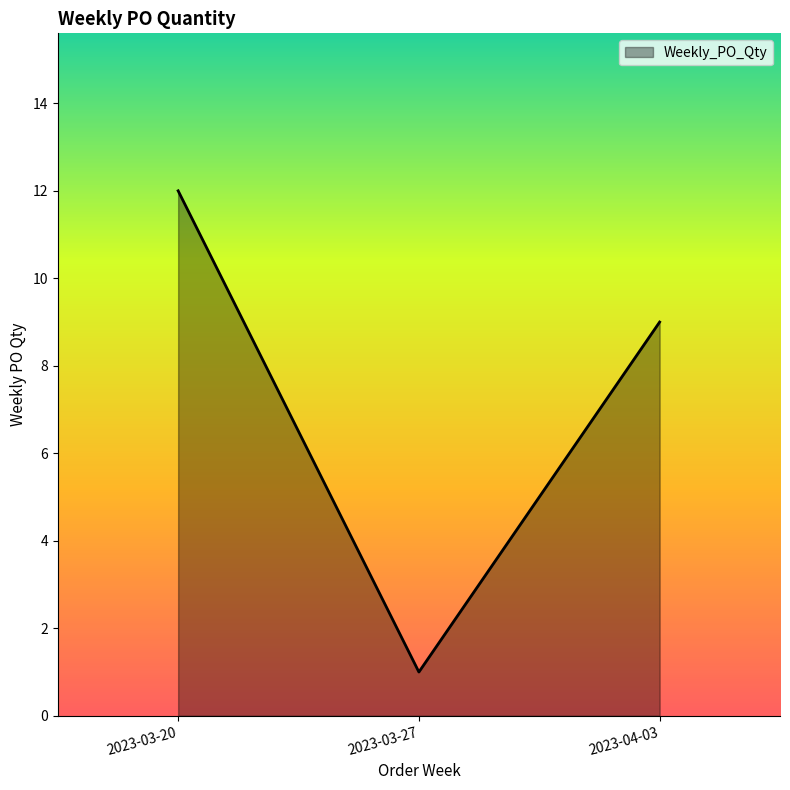

What position from the right is 2023-03-27?

2